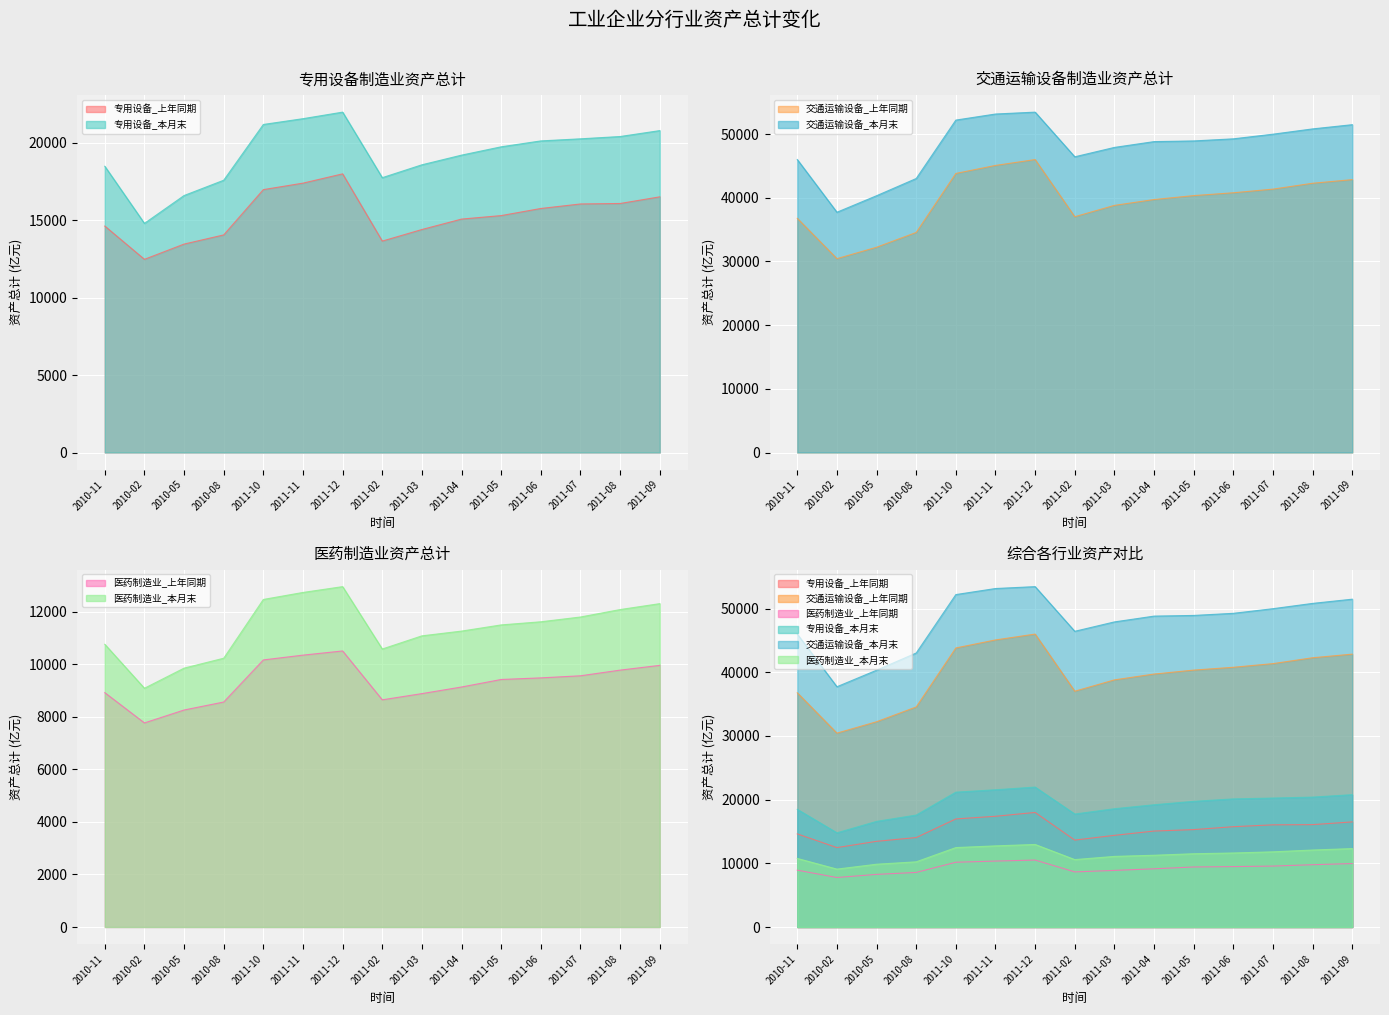

Is it true that 交通运输设备_本月末 equals 46445.1 at 2011-02?

True